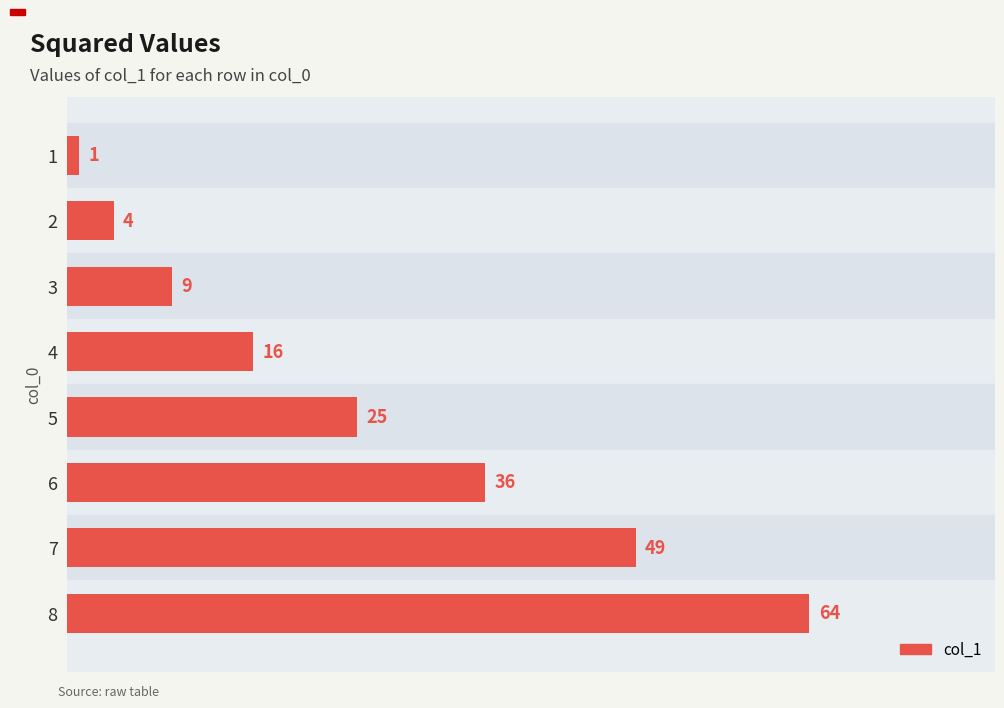

List the labels in order of value, smallest first.

1, 2, 3, 4, 5, 6, 7, 8